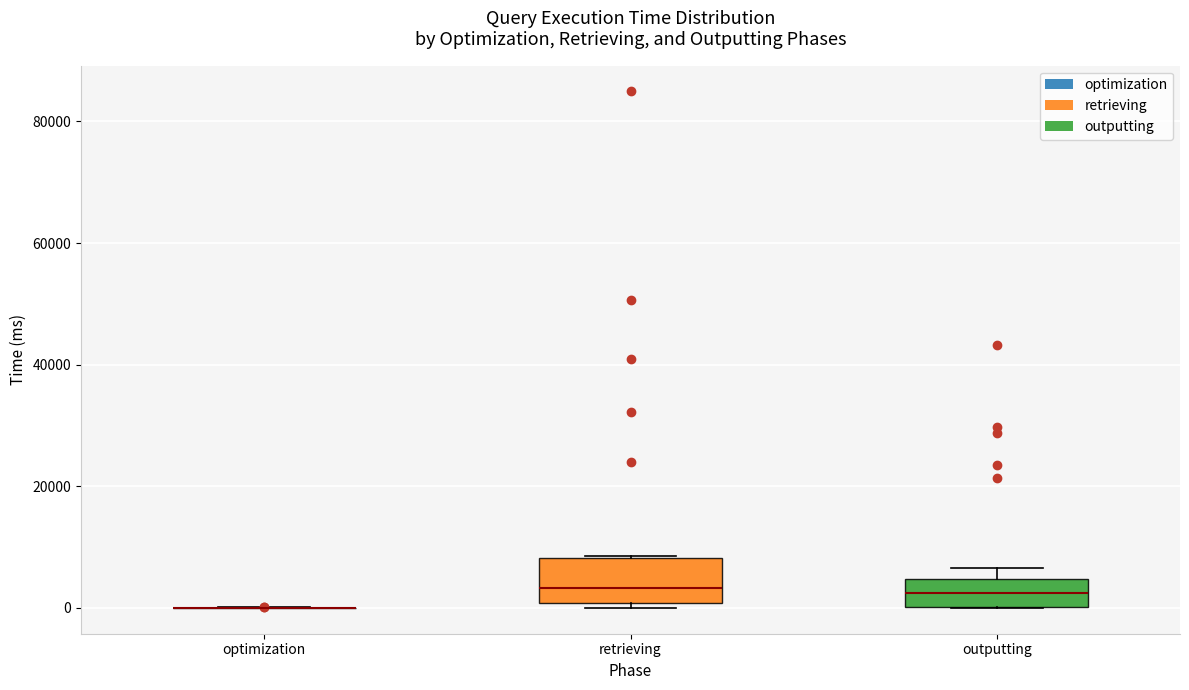

Which box is the tallest, from its lower edge to its upper edge?

retrieving